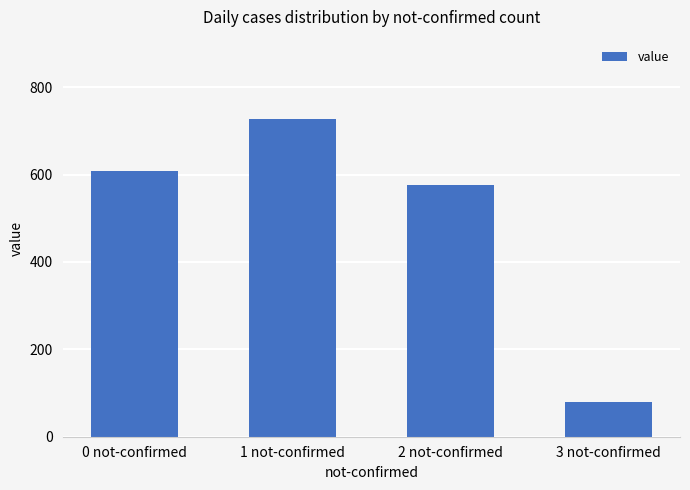

List the labels in order of value, smallest first.

3 not-confirmed, 2 not-confirmed, 0 not-confirmed, 1 not-confirmed